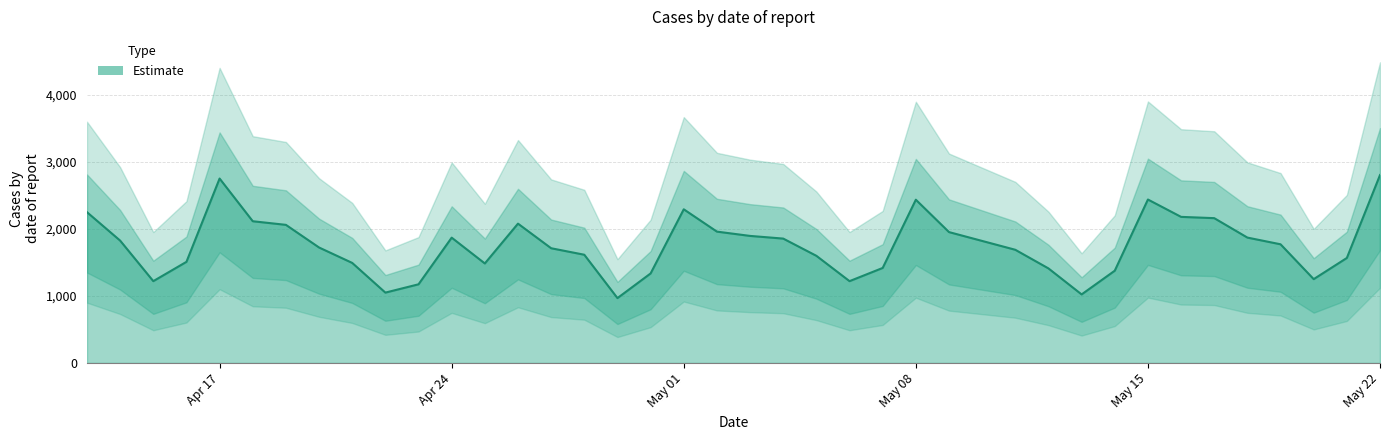

The chart shows a value of 2731 at 19. True or false?

False